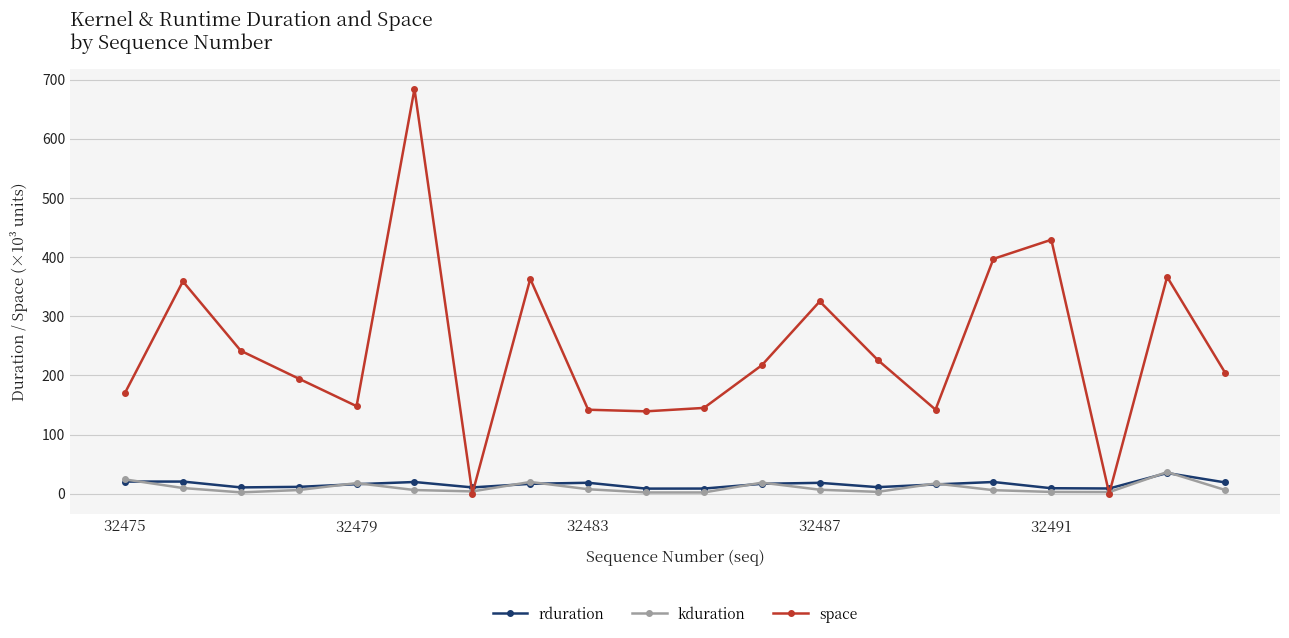

What is the minimum value for kduration?

2.1